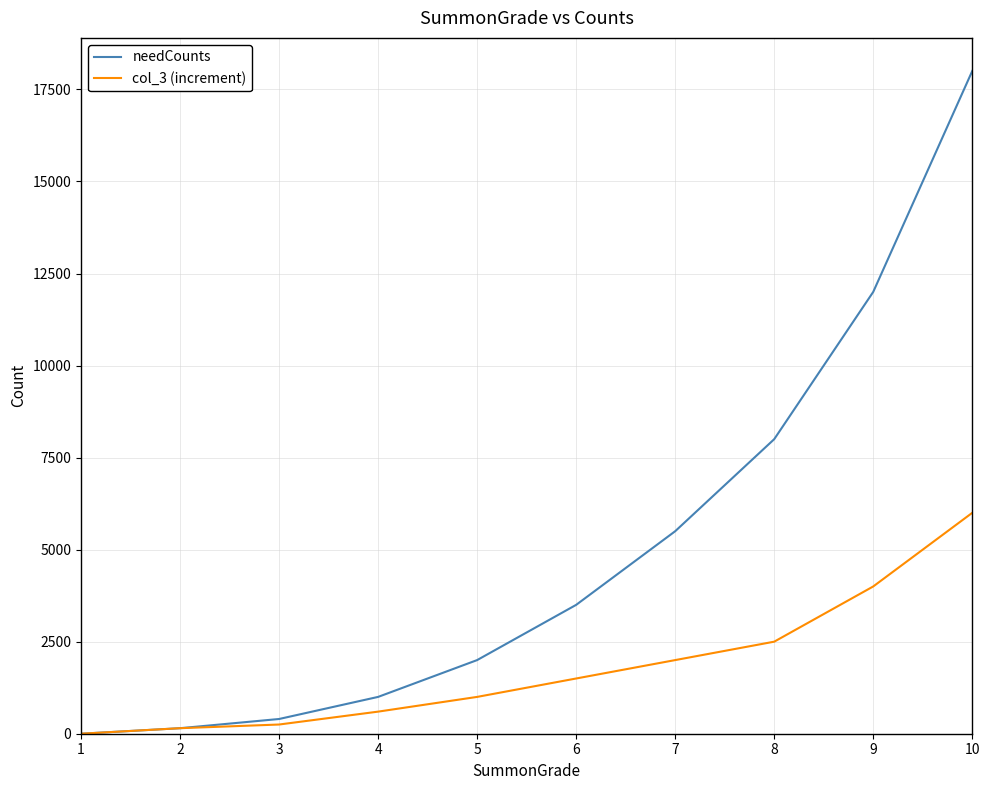

Which series has the largest total across all categories?

needCounts